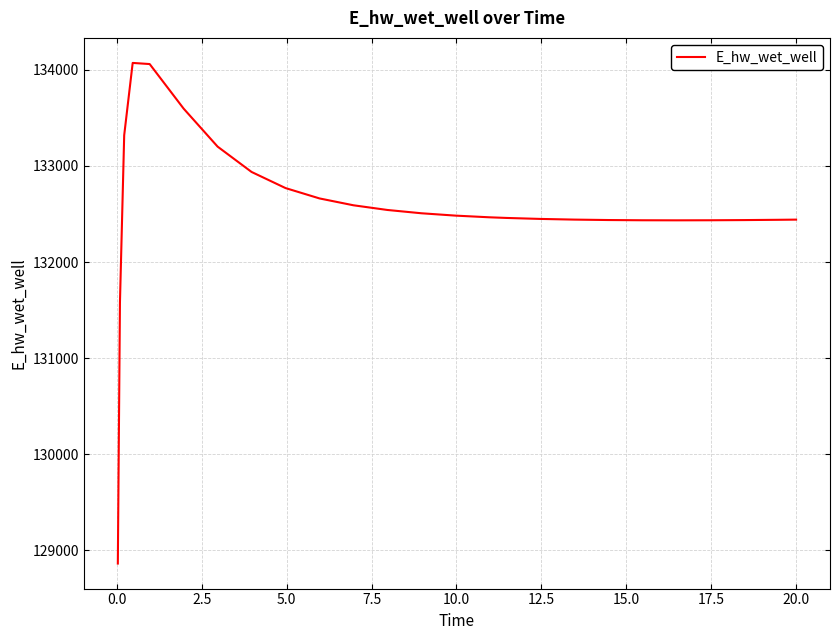

What is the minimum value shown in the chart?

128863.2